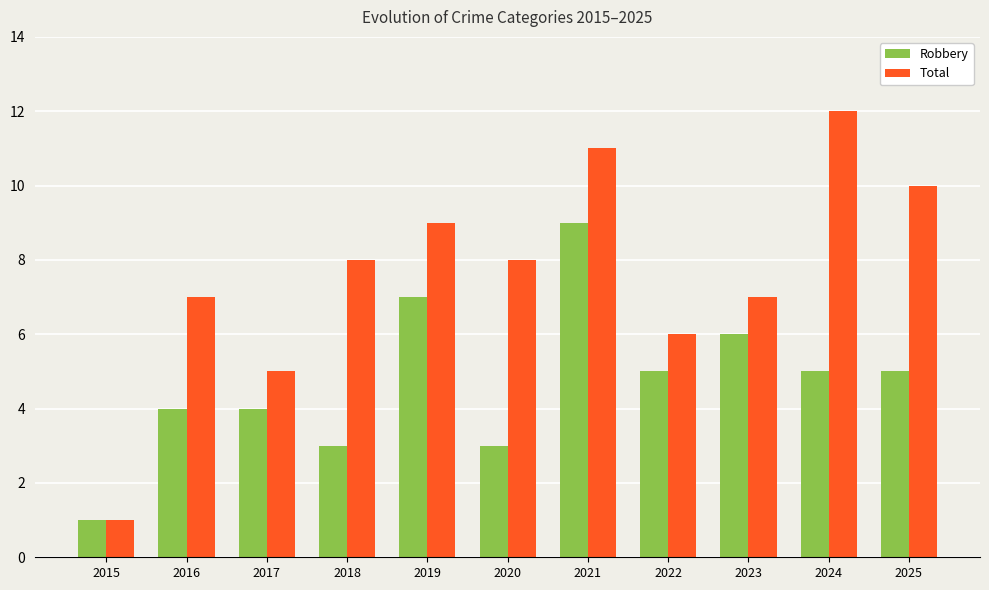

At which category is the sum across all series the highest?

2021